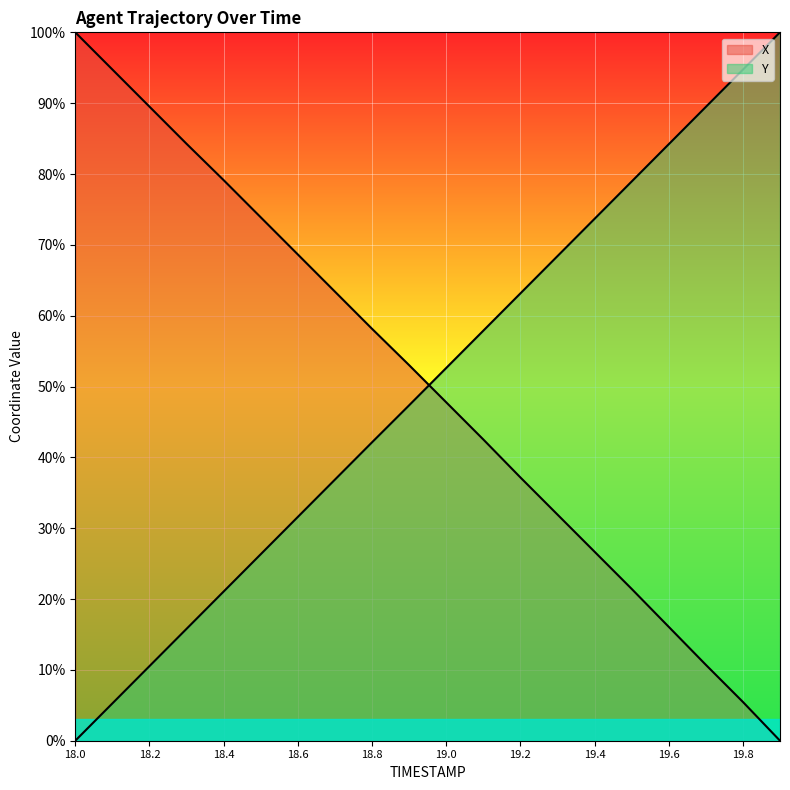

Reading right to left, extract all data points from this chart.

X: 19.9=0.0	19.8=0.1	19.7=0.1	19.6=0.2	19.5=0.2	19.4=0.3	19.3=0.3	19.2=0.4	19.1=0.4	19.0=0.5	18.9=0.5	18.8=0.6	18.7=0.6	18.6=0.7	18.5=0.7	18.4=0.8	18.3=0.8	18.2=0.9	18.1=0.9	18.0=1.0
Y: 19.9=1.0	19.8=0.9	19.7=0.9	19.6=0.8	19.5=0.8	19.4=0.7	19.3=0.7	19.2=0.6	19.1=0.6	19.0=0.5	18.9=0.5	18.8=0.4	18.7=0.4	18.6=0.3	18.5=0.3	18.4=0.2	18.3=0.2	18.2=0.1	18.1=0.1	18.0=0.0